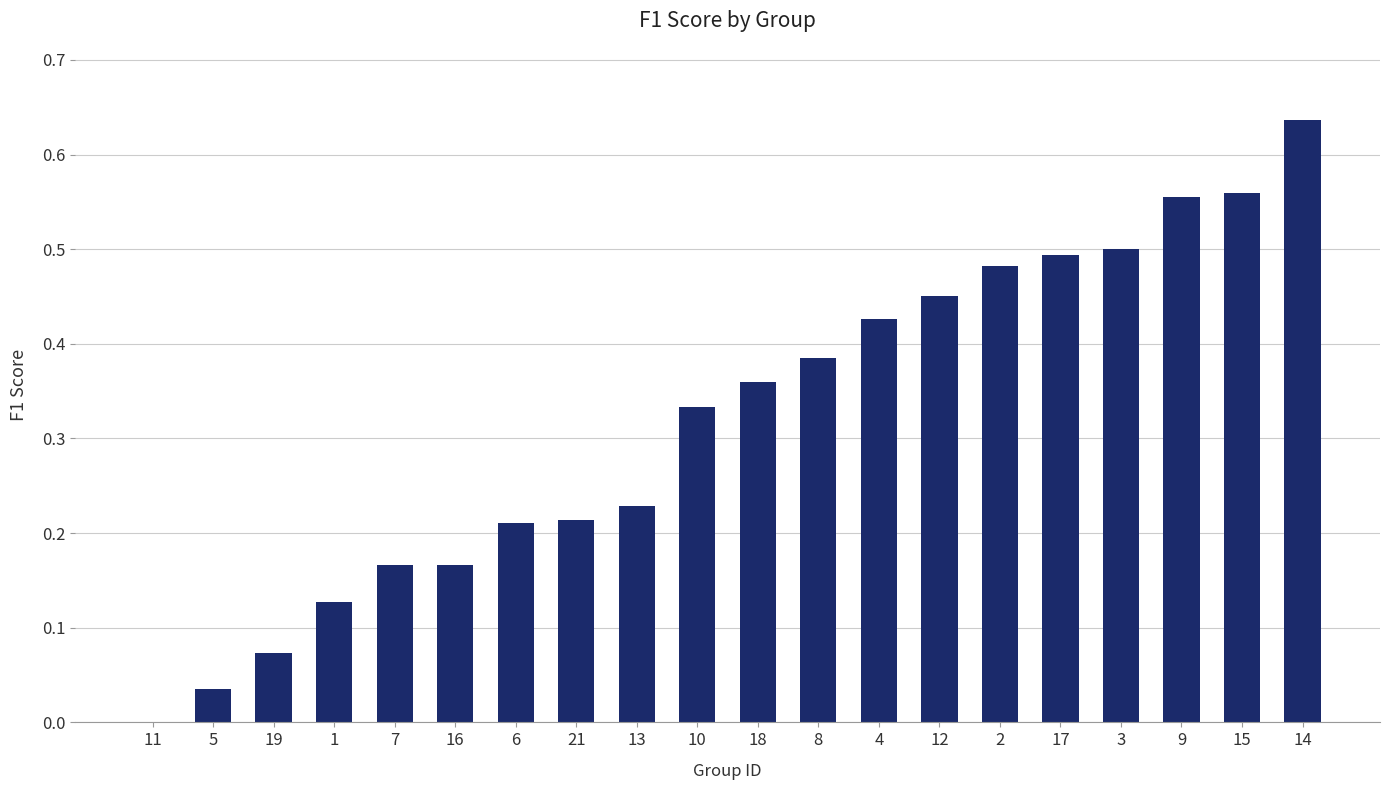

Which category has the highest value across all series?

14